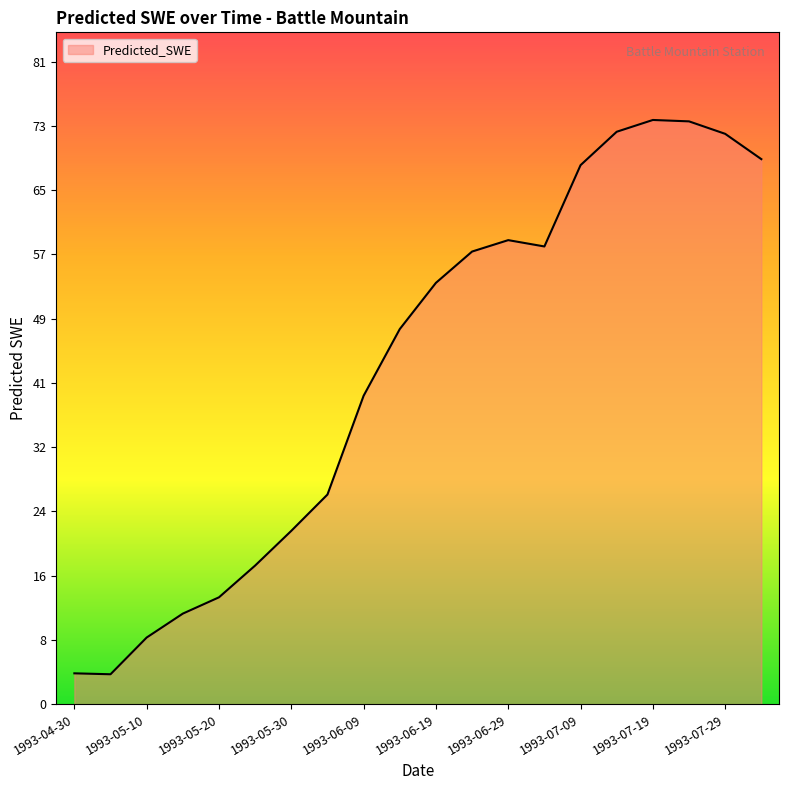

What is the smallest value displayed?

3.8